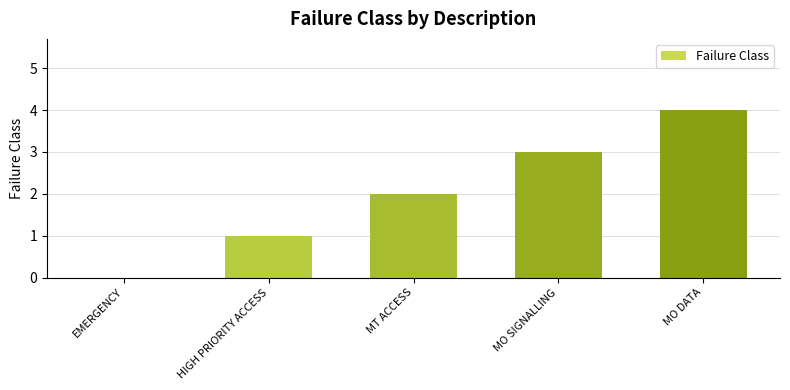

True or false: the data shows 2 at MT ACCESS.

True